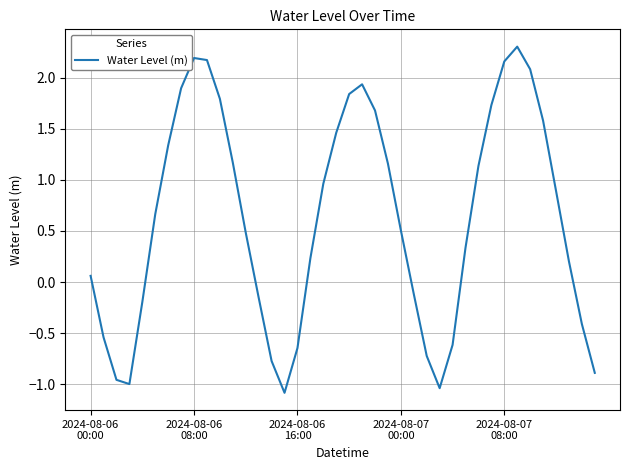

What is the sum of all values?

24.8